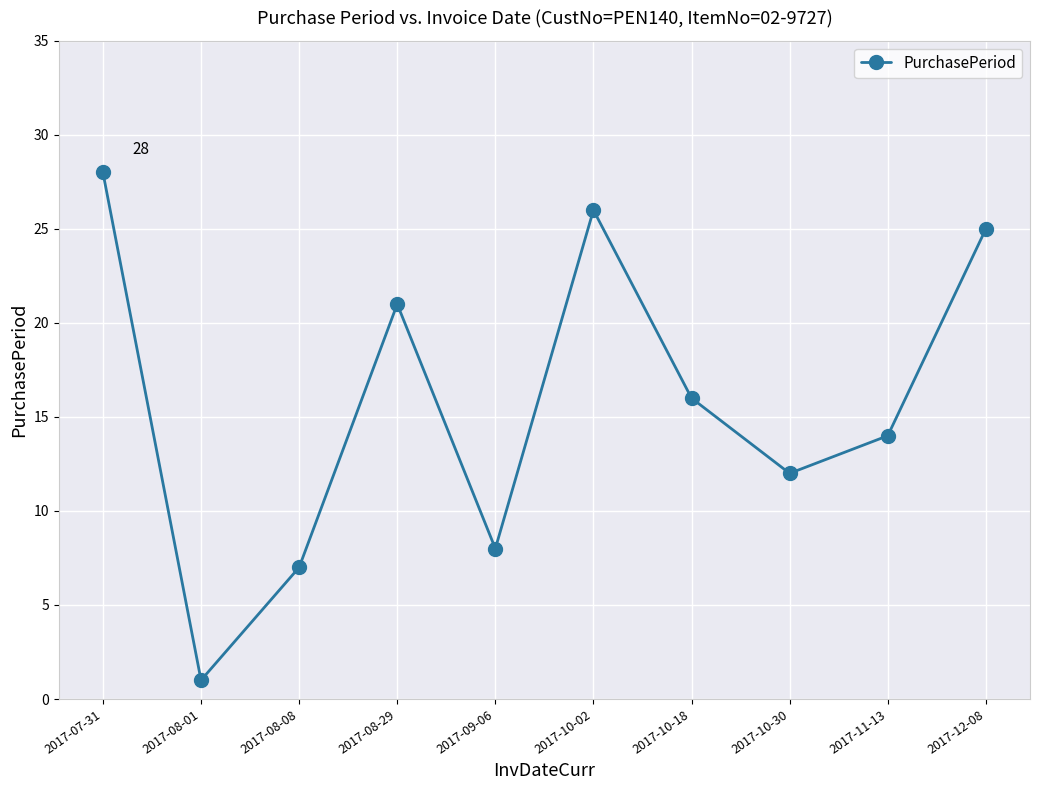

Reading left to right, what are all the values shown in this chart?

28	1	7	21	8	26	16	12	14	25